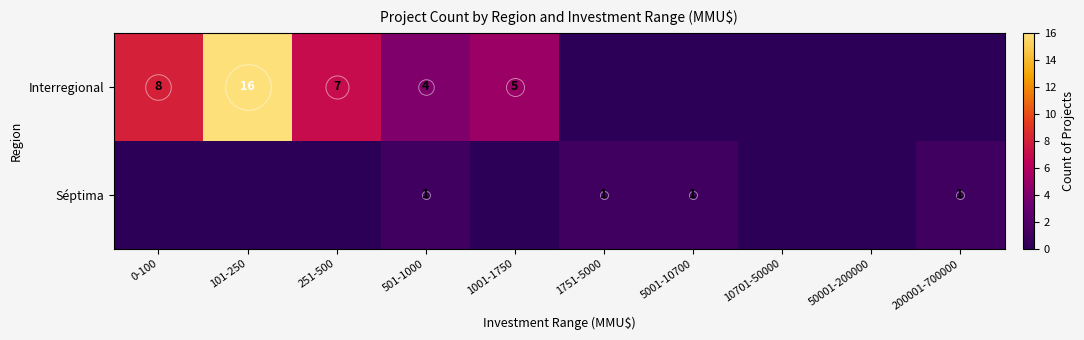

Is it true that Interregional equals 2 at 1001-1750?

False